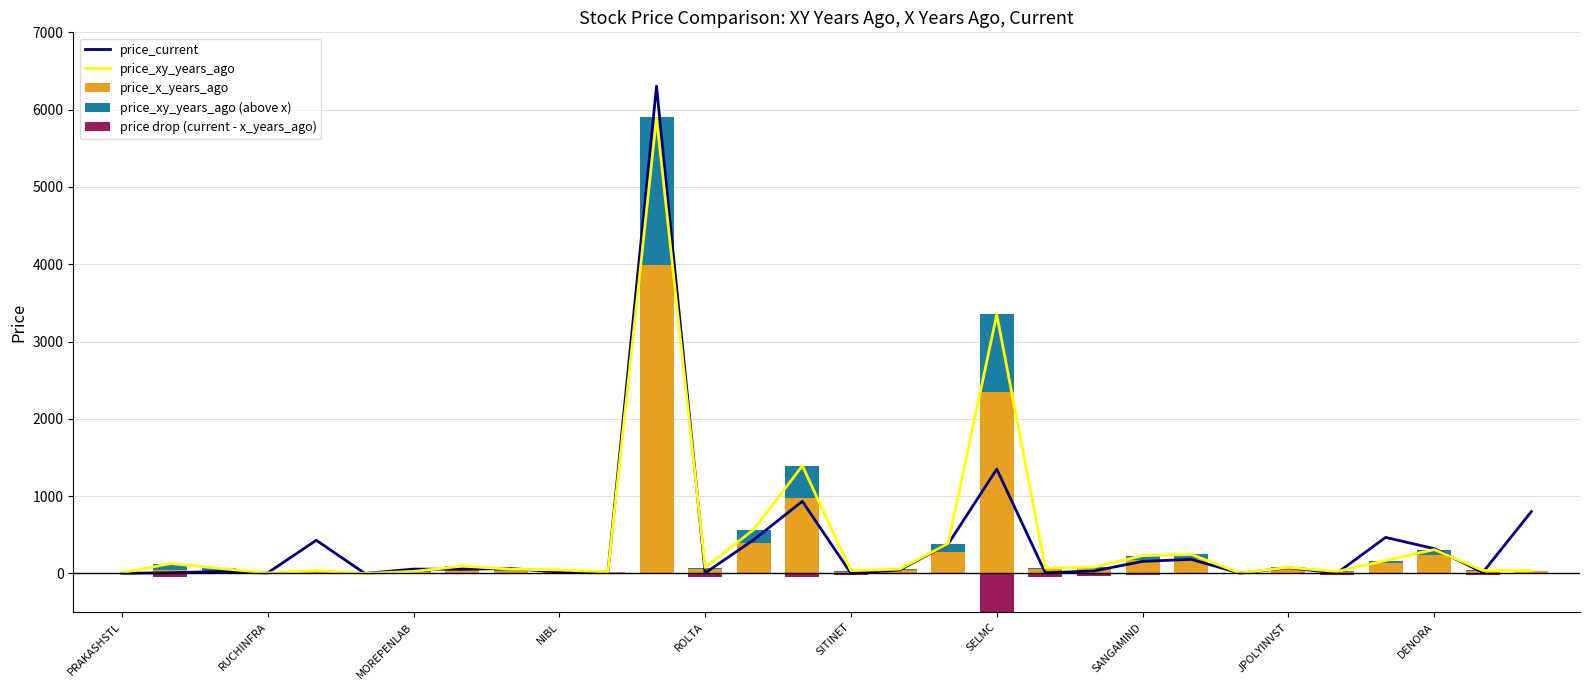

What are all the series names shown in the legend?

price_current, price_xy_years_ago, price_x_years_ago, price_xy_years_ago (above x), price drop (current - x_years_ago)